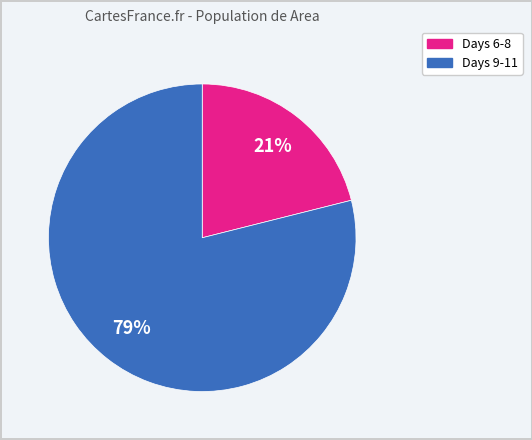

Count the number of slices in the pie.

2